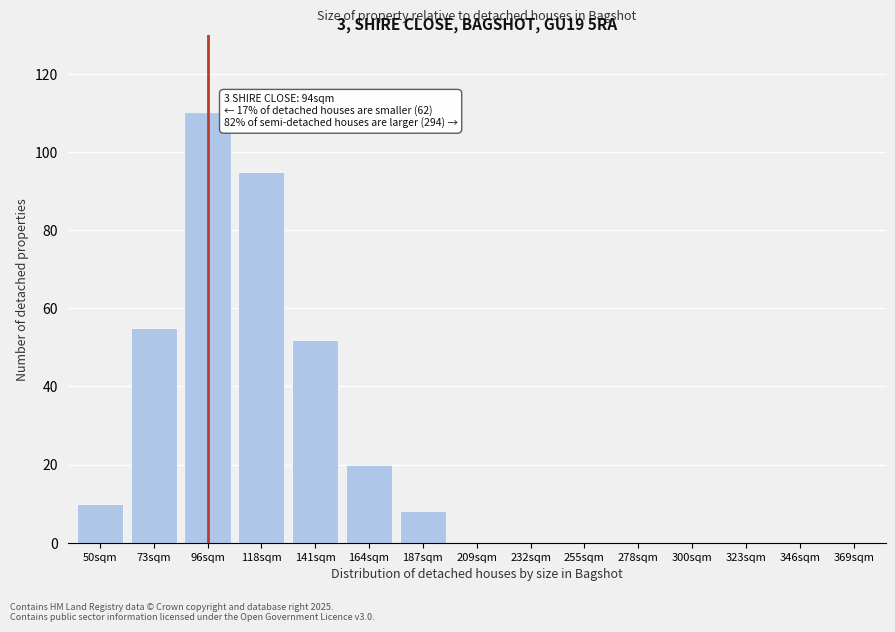

Reading left to right, transcribe all the data shown in this chart.

50sqm=10	73sqm=55	96sqm=110	118sqm=95	141sqm=52	164sqm=20	187sqm=8	209sqm=0	232sqm=0	255sqm=0	278sqm=0	300sqm=0	323sqm=0	346sqm=0	369sqm=0